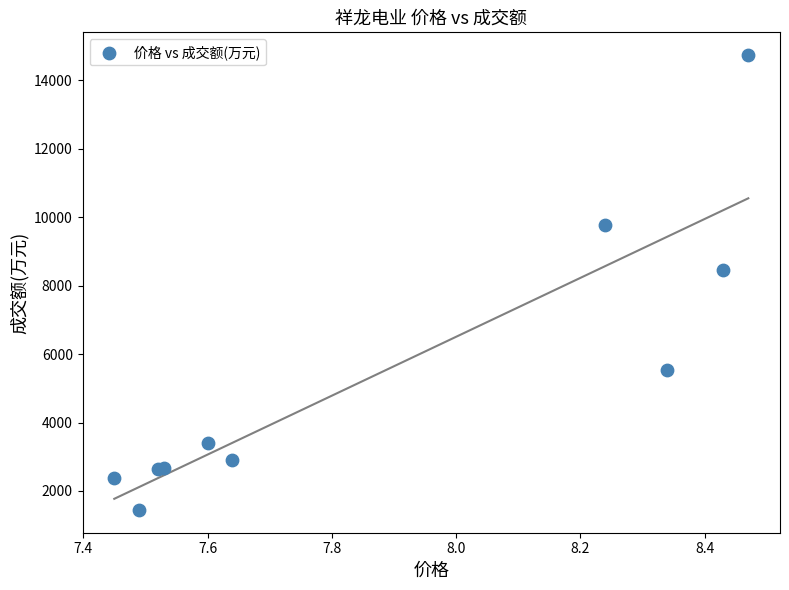

What Y value in the scatter plot is closest to 8093?

8455